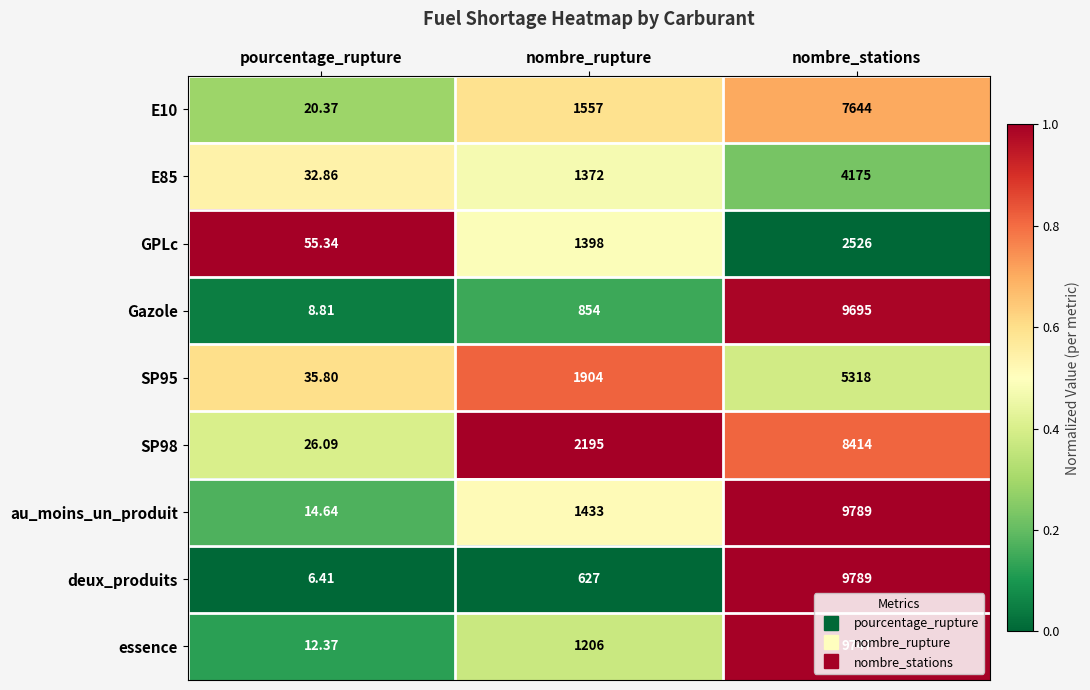

At which category is the sum across all series the highest?

nombre_stations